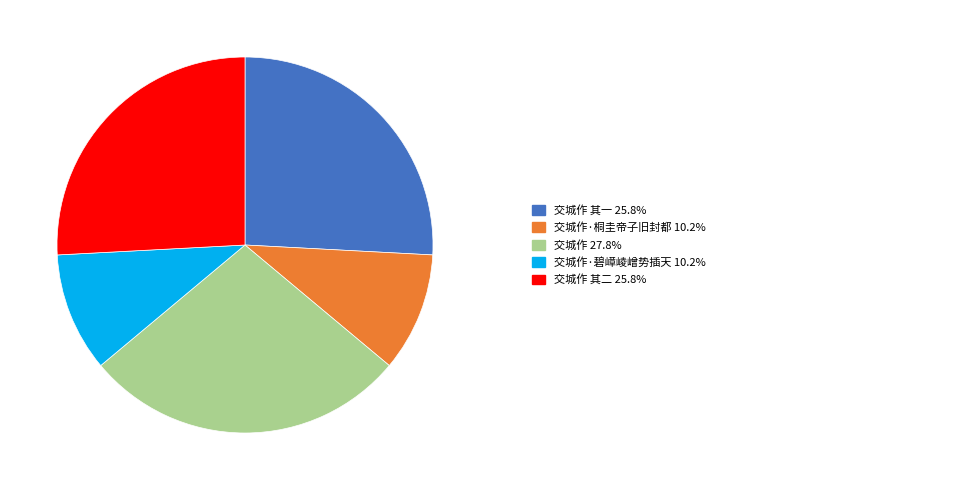

Is there a majority slice in this chart?

No